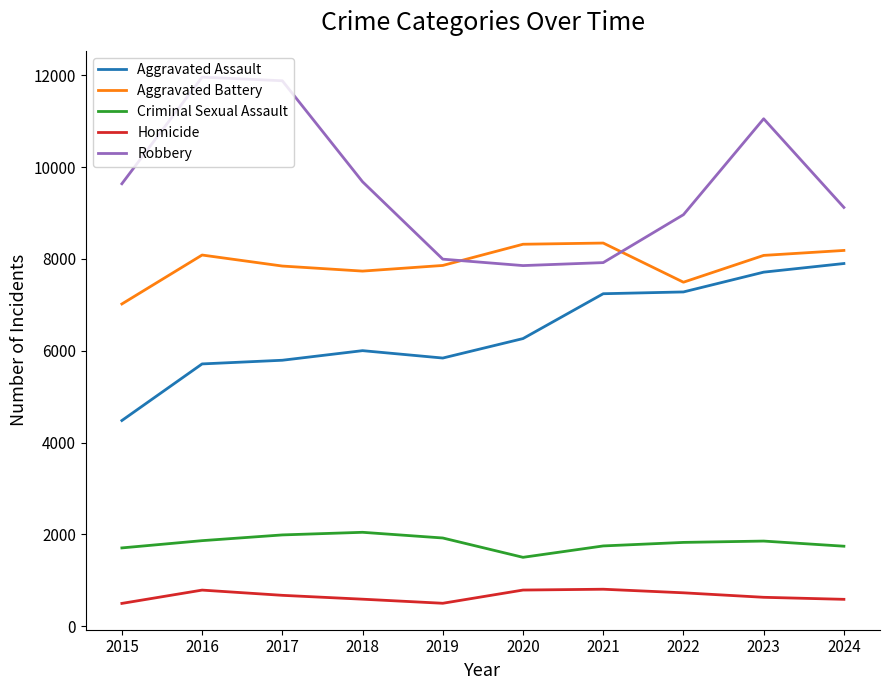

What is the greatest value displayed?

11960